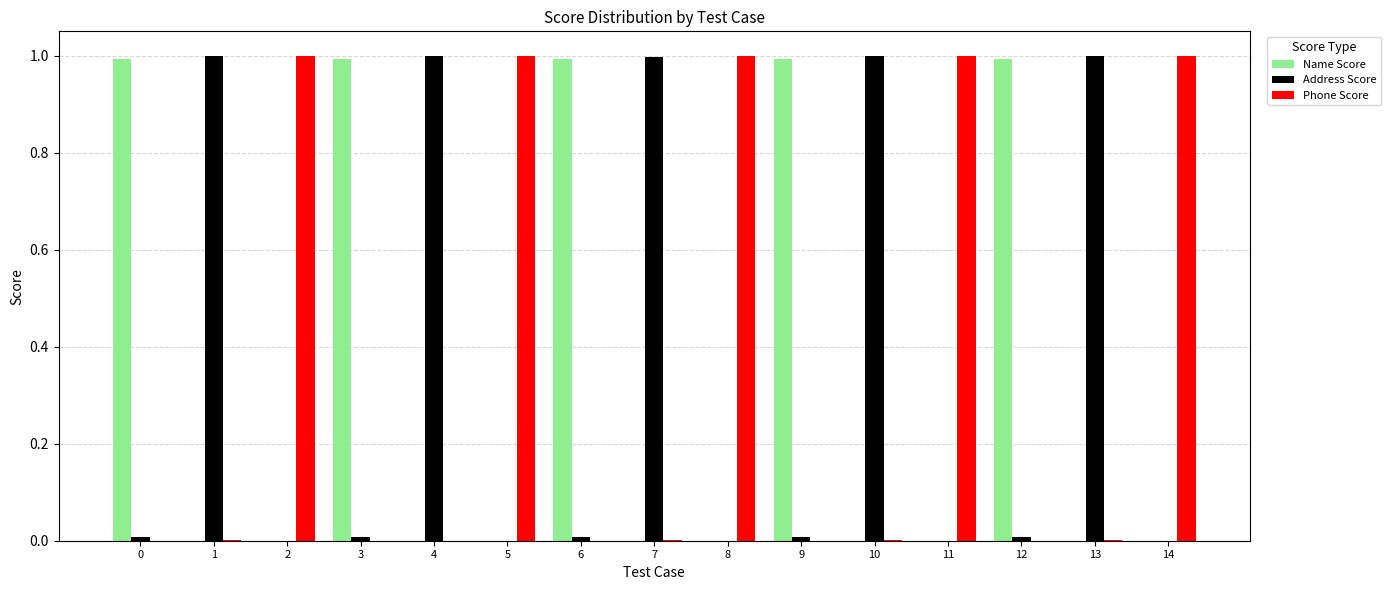

The value of Address Score at 10 is 0.7. True or false?

False